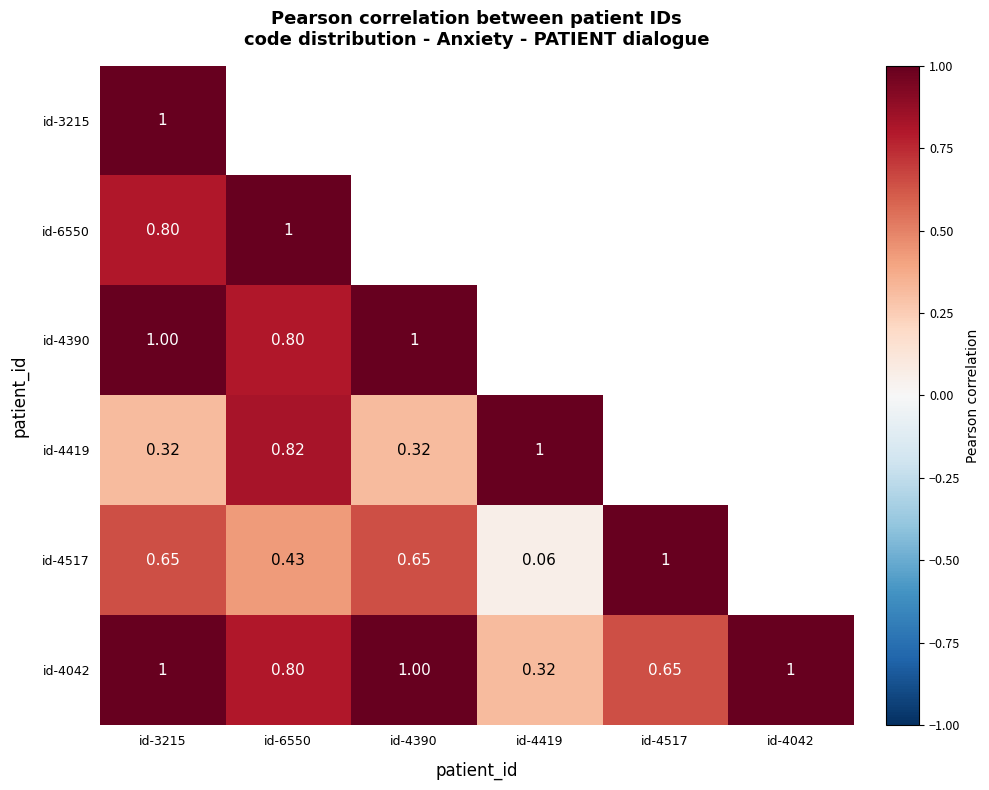

At which label does id-4390 reach its peak?

id-4390